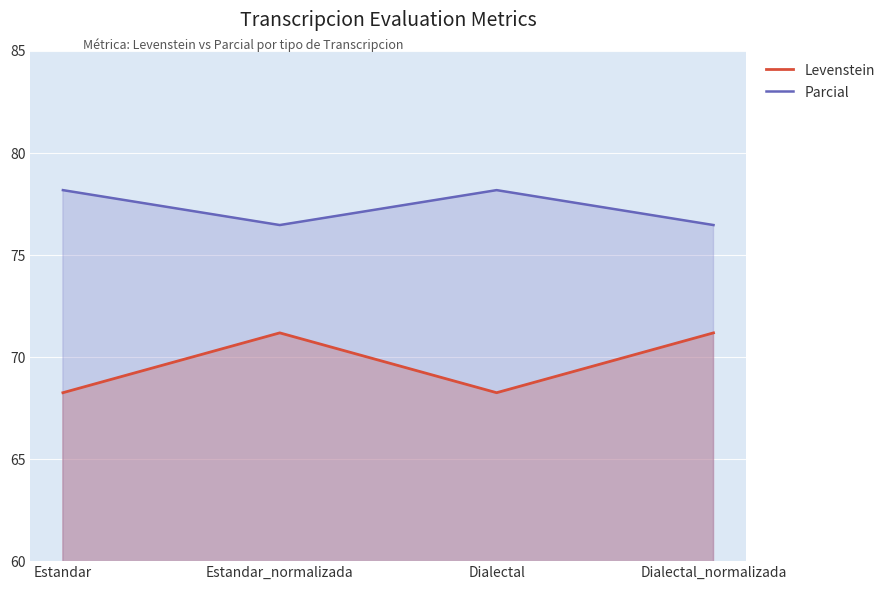

Is the value of Parcial at Estandar greater than the value of Levenstein at Estandar?

Yes